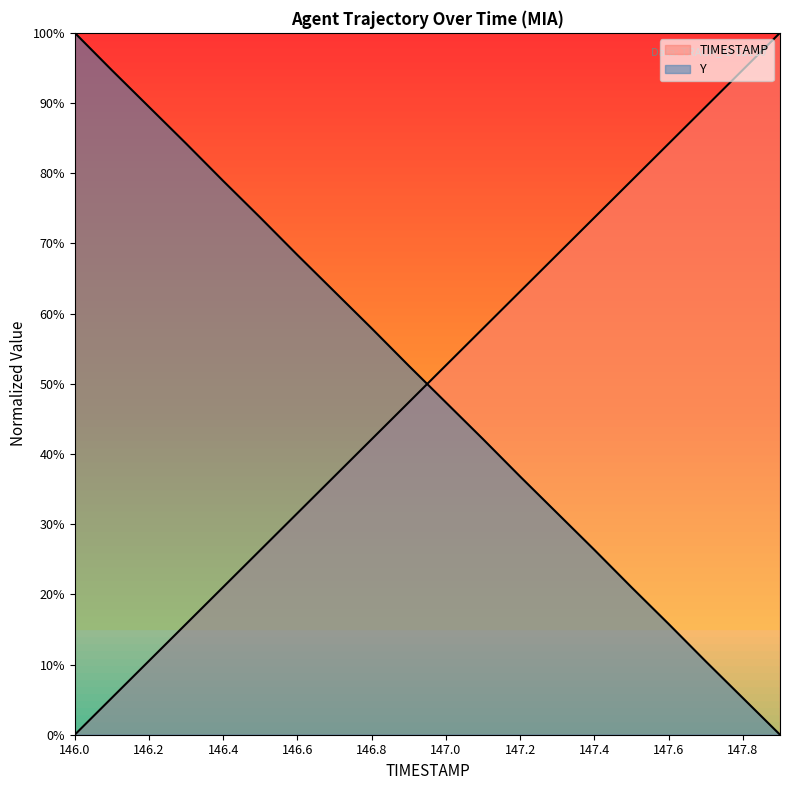

How many lines are shown in the chart?

2